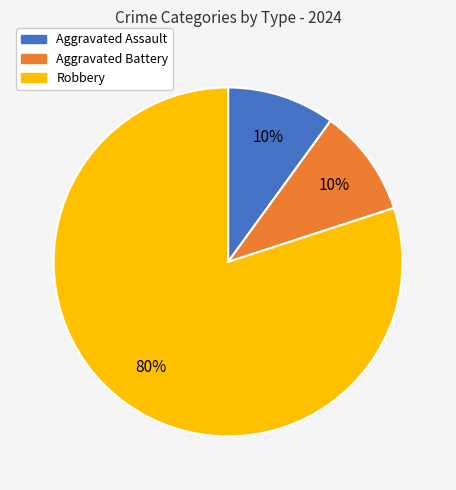

What is the largest slice in the pie chart?

Robbery